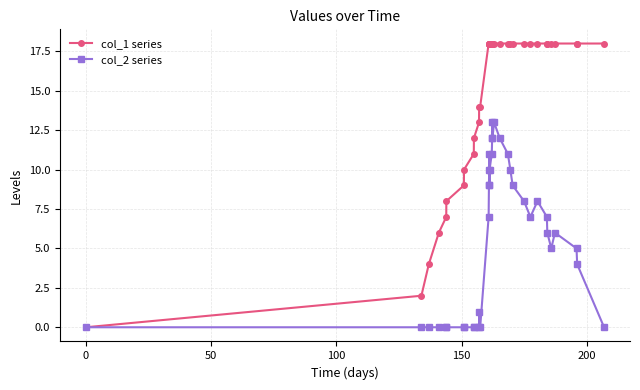

Rank the series by their maximum value, from highest to lowest.

col_1 series, col_2 series